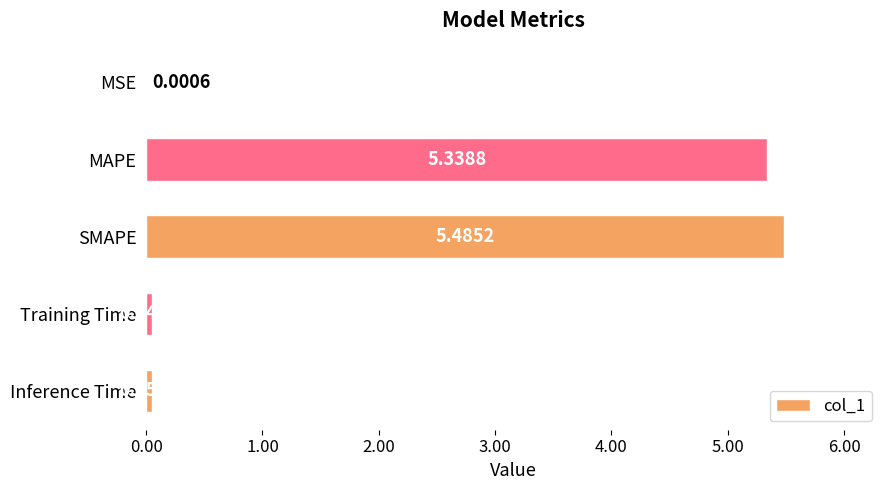

What is the sum of all values?

10.9